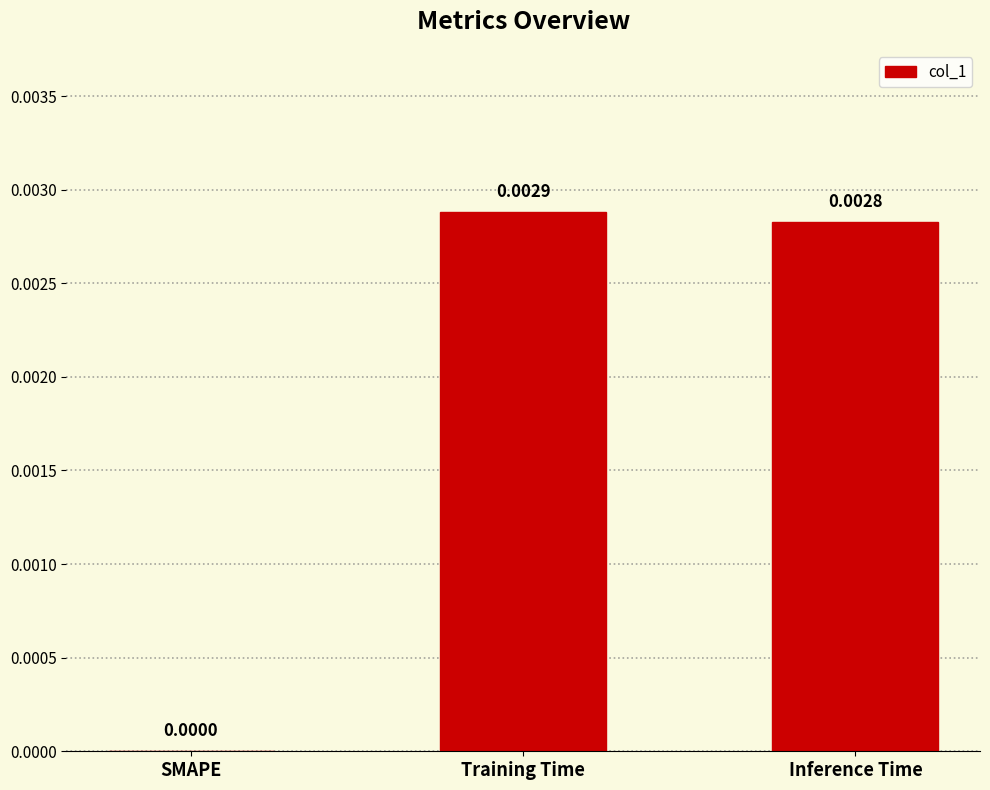

Which category has the highest value across all series?

Training Time